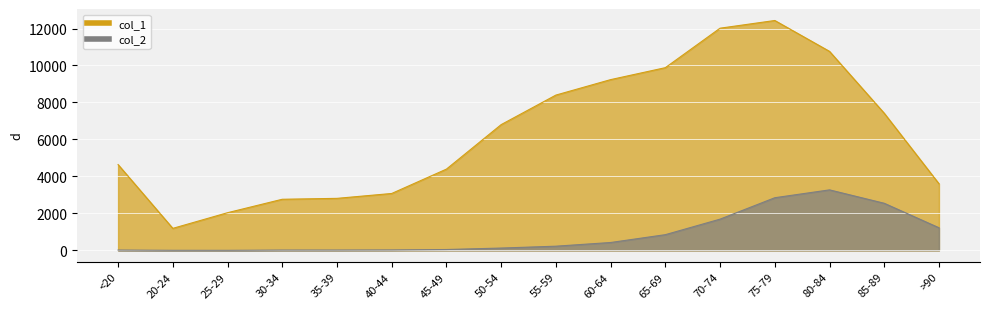

True or false: col_1_line has a value of 10764 at 80-84.

True